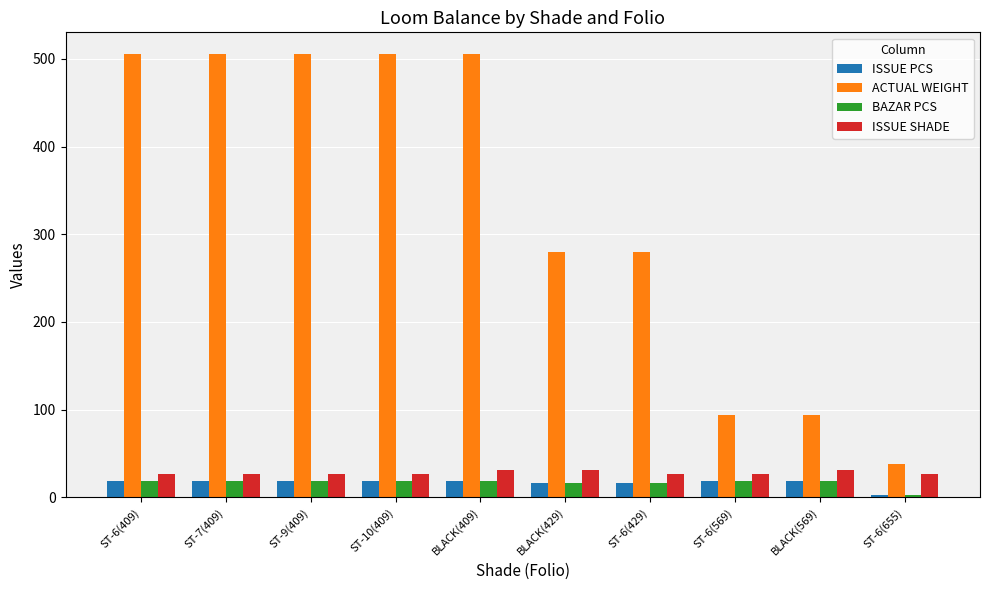

What is the label of the 2nd bar from the right?

BLACK(569)